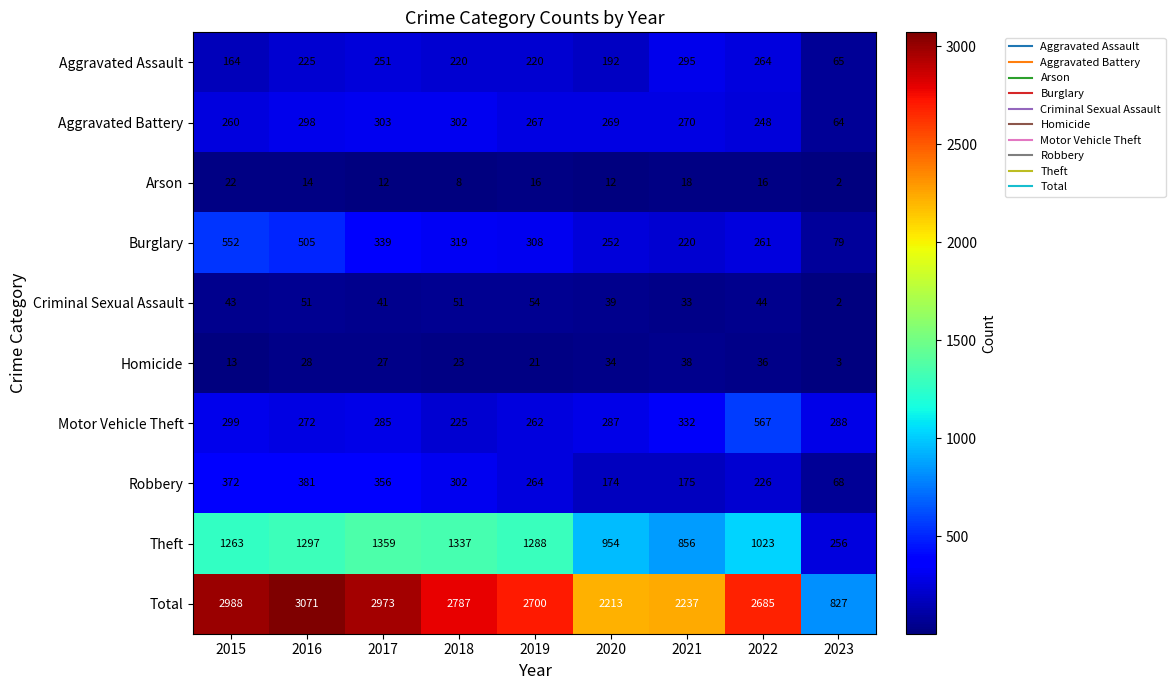

Which series has the largest total across all categories?

Total